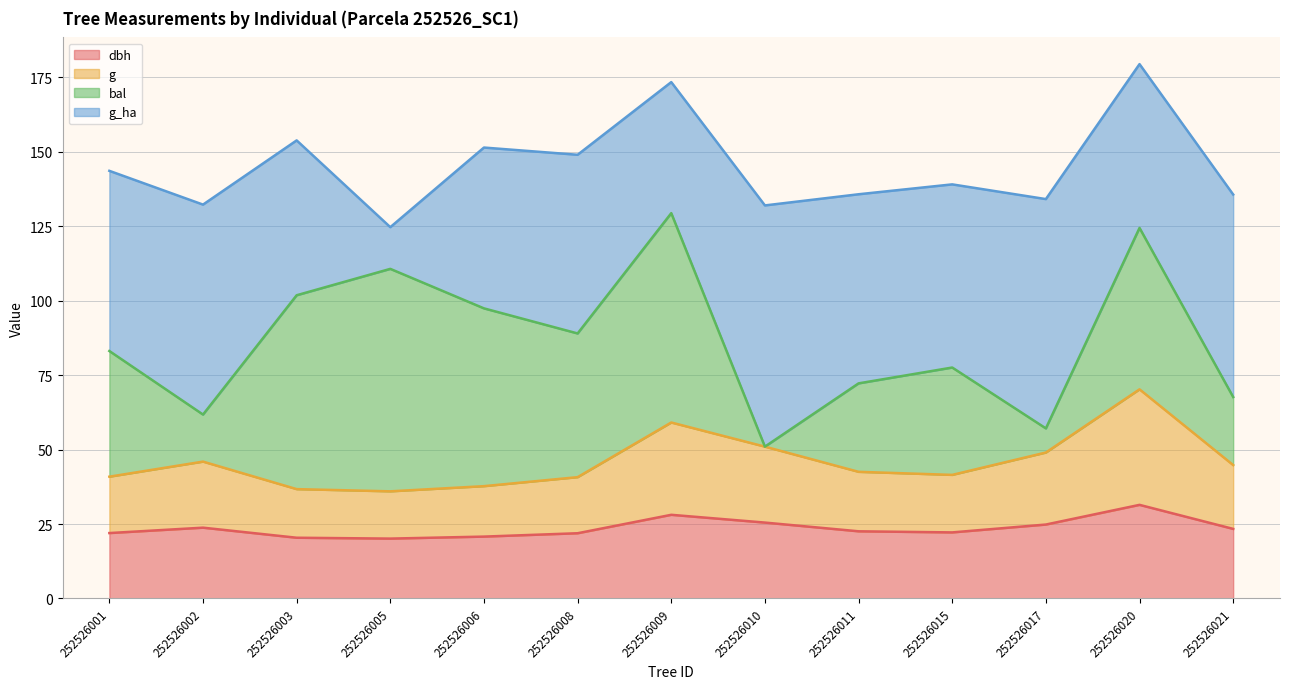

What is the lowest value of the dbh series?

20.1